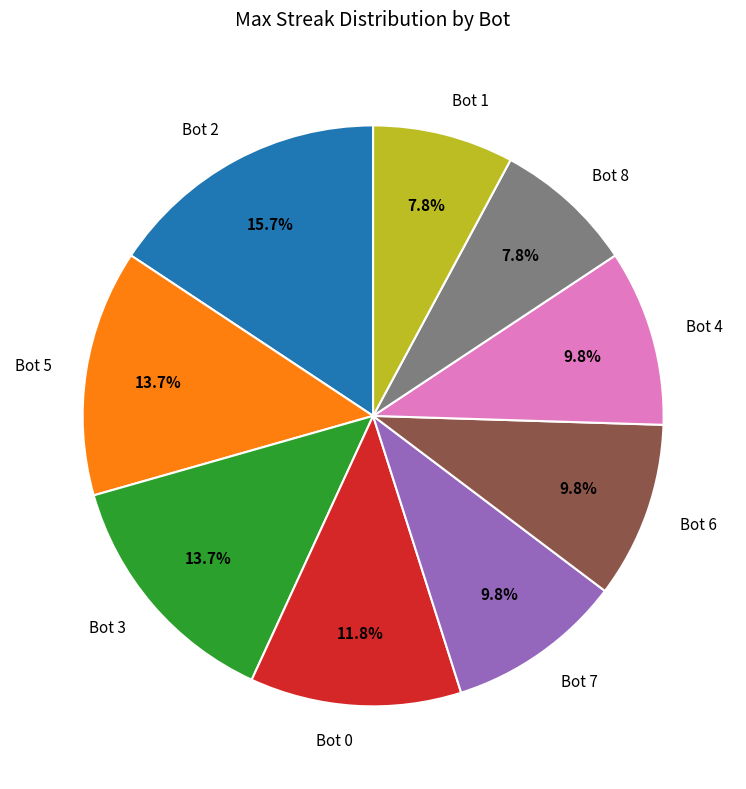

Count the number of slices in the pie.

9